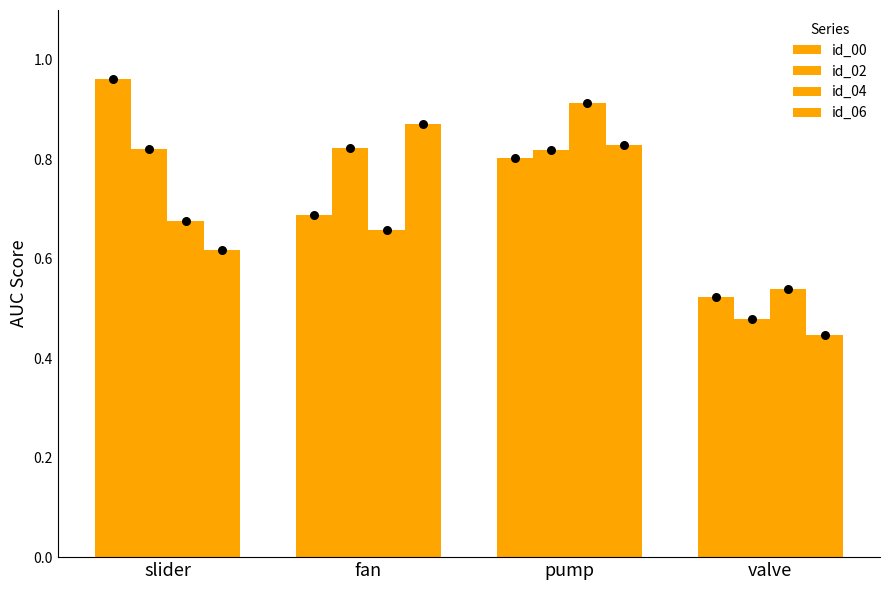

Which series contains the highest Y value?

id_00